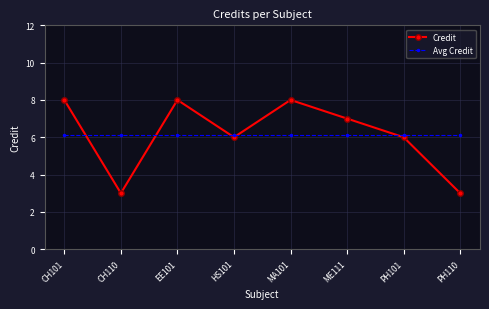

How many intersections are there between Credit and Avg Credit?

5